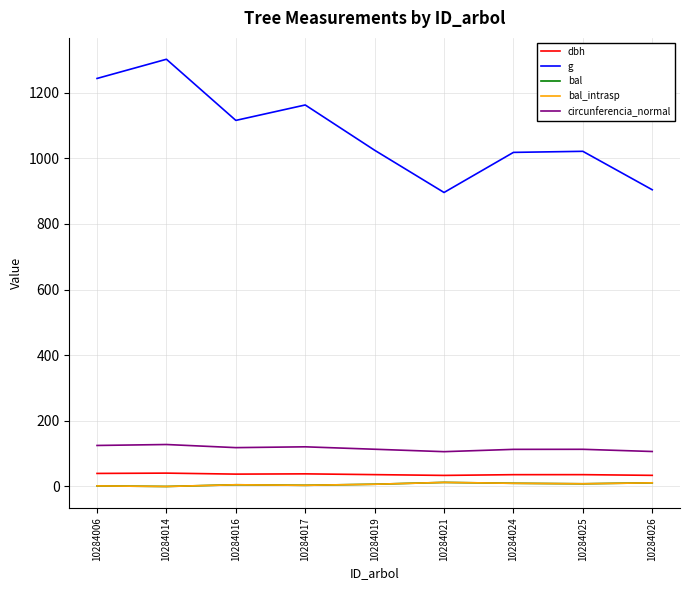

Where is bal nearest to the value 6?

10284016